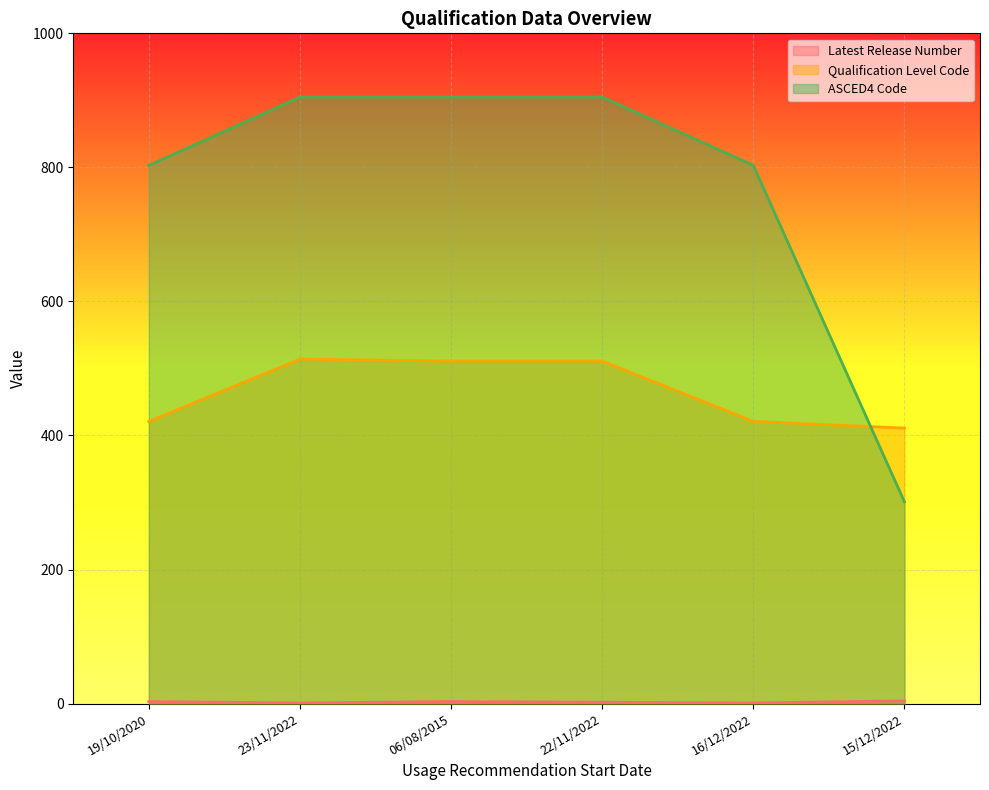

What is the spread (max minus min) of values at 06/08/2015?

902